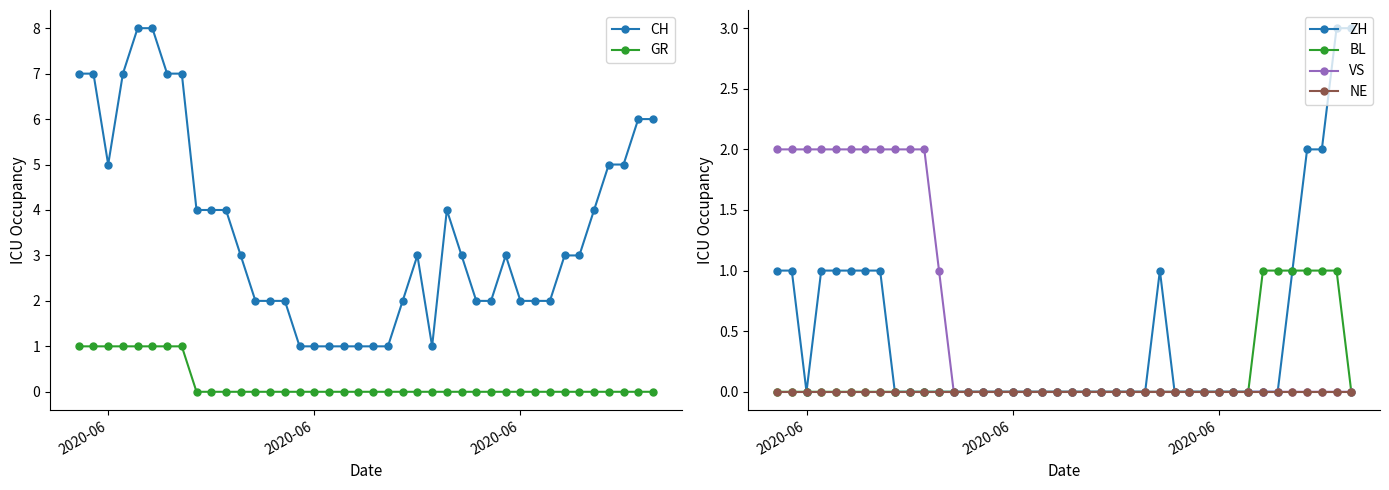

Reading left to right, what are all the values shown in this chart?

CH: 7	7	5	7	8	8	7	7	4	4	4	3	2	2	2	1	1	1	1	1	1	1	2	3	1	4	3	2	2	3	2	2	2	3	3	4	5	5	6	6
GR: 1	1	1	1	1	1	1	1	0	0	0	0	0	0	0	0	0	0	0	0	0	0	0	0	0	0	0	0	0	0	0	0	0	0	0	0	0	0	0	0
ZH: 1	1	0	1	1	1	1	1	0	0	0	0	0	0	0	0	0	0	0	0	0	0	0	0	0	0	1	0	0	0	0	0	0	0	0	1	2	2	3	3
BL: 0	0	0	0	0	0	0	0	0	0	0	0	0	0	0	0	0	0	0	0	0	0	0	0	0	0	0	0	0	0	0	0	0	1	1	1	1	1	1	0
VS: 2	2	2	2	2	2	2	2	2	2	2	1	0	0	0	0	0	0	0	0	0	0	0	0	0	0	0	0	0	0	0	0	0	0	0	0	0	0	0	0
NE: 0	0	0	0	0	0	0	0	0	0	0	0	0	0	0	0	0	0	0	0	0	0	0	0	0	0	0	0	0	0	0	0	0	0	0	0	0	0	0	0